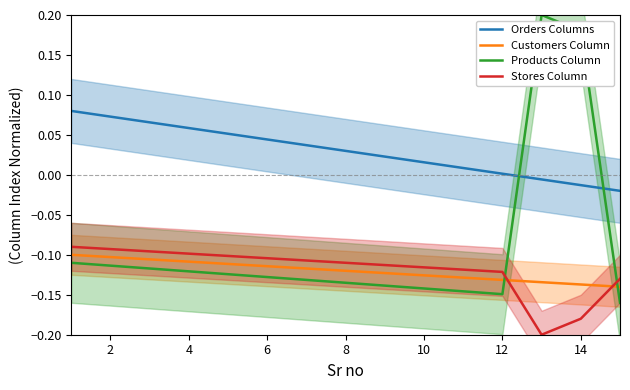

How many intersections are there between Orders Columns and Products Column?

2